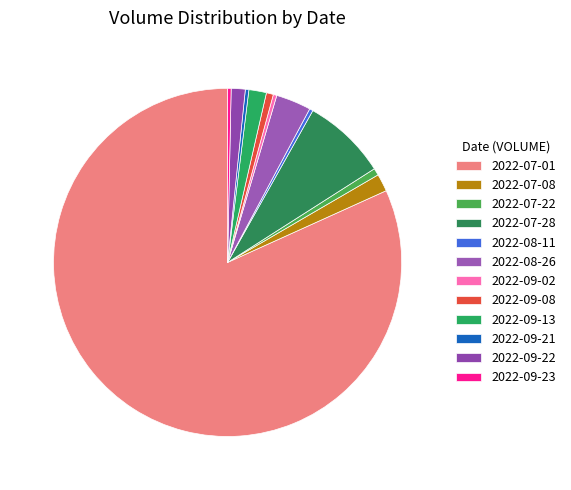

How many slices are in this pie chart?

12